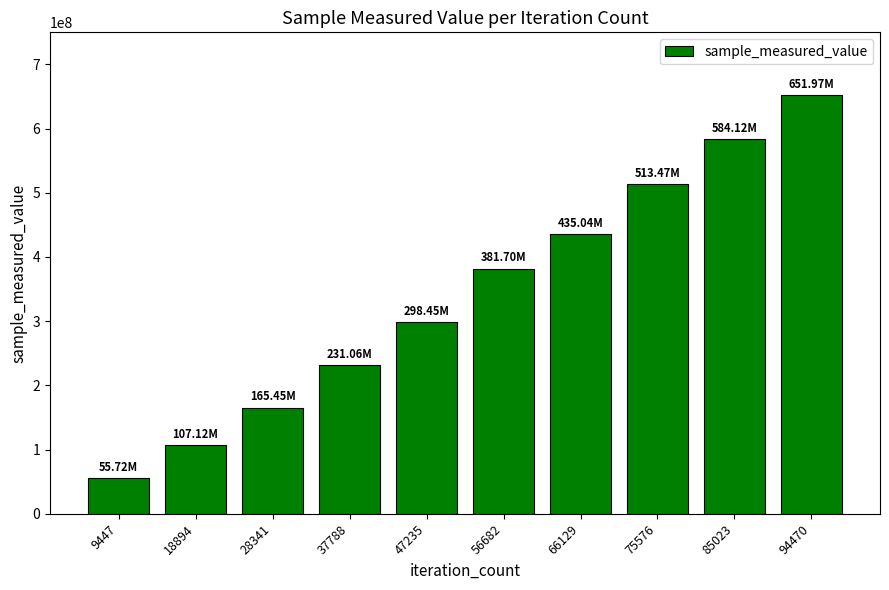

How many series are shown in this chart?

1